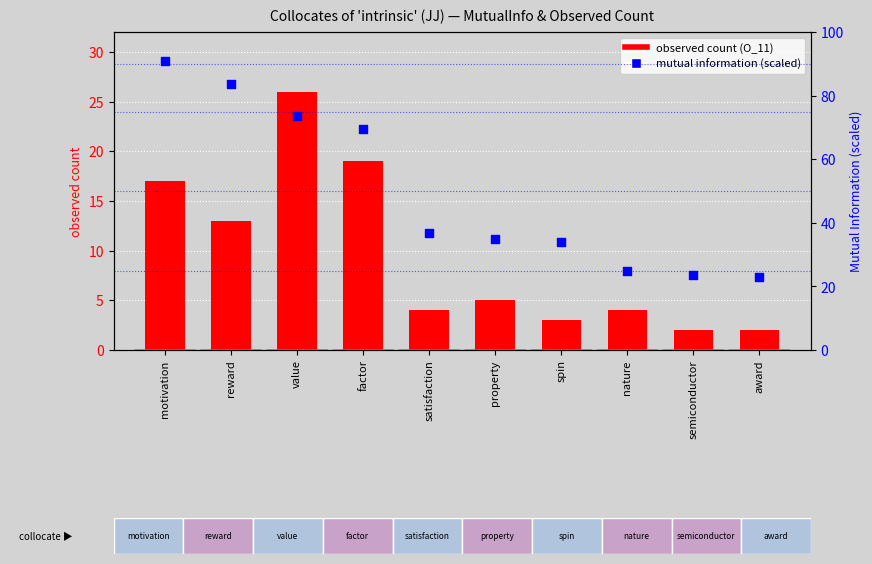

At which category is the sum across all series the highest?

motivation